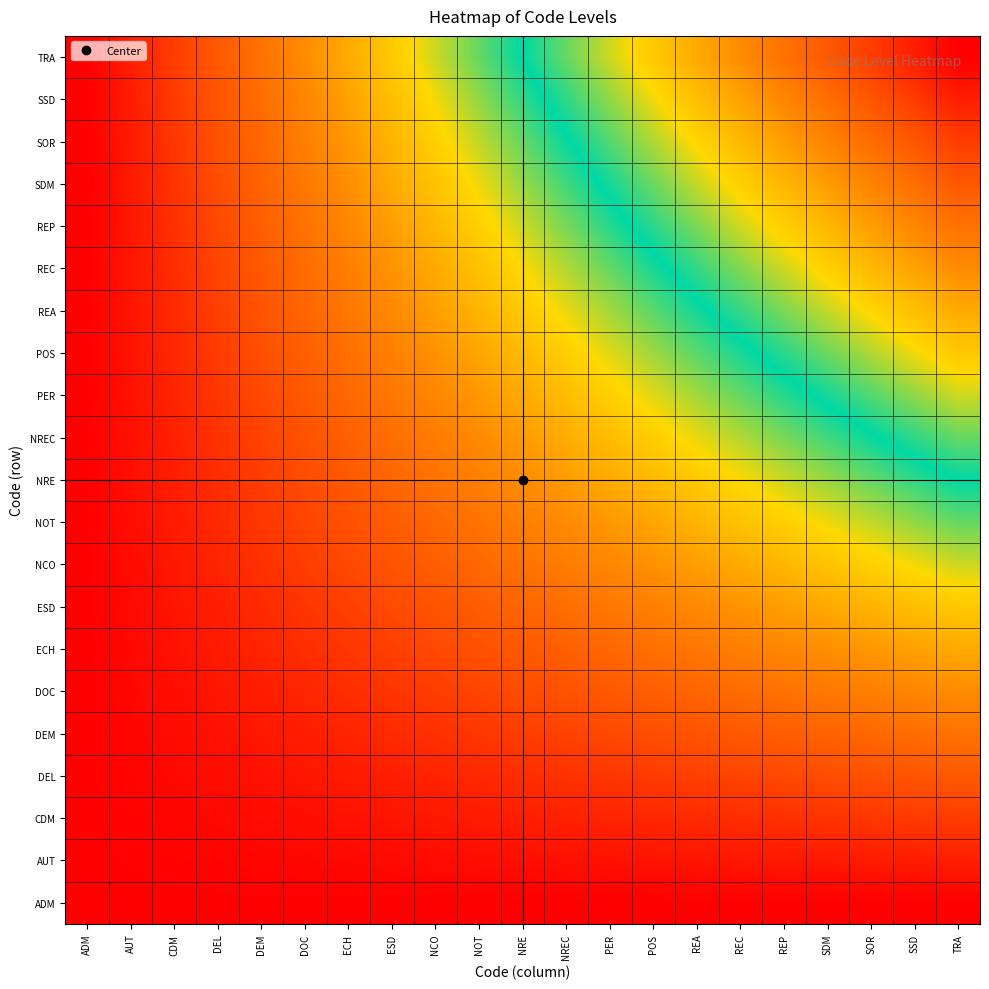

Between NOT and SDM, which series saw the biggest shift?

TRA